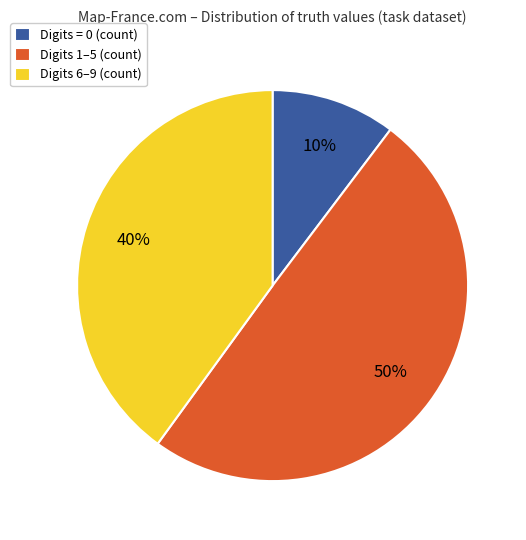

Do Digits 1–5 (count) and Digits 6–9 (count) together represent more than half of the pie?

Yes